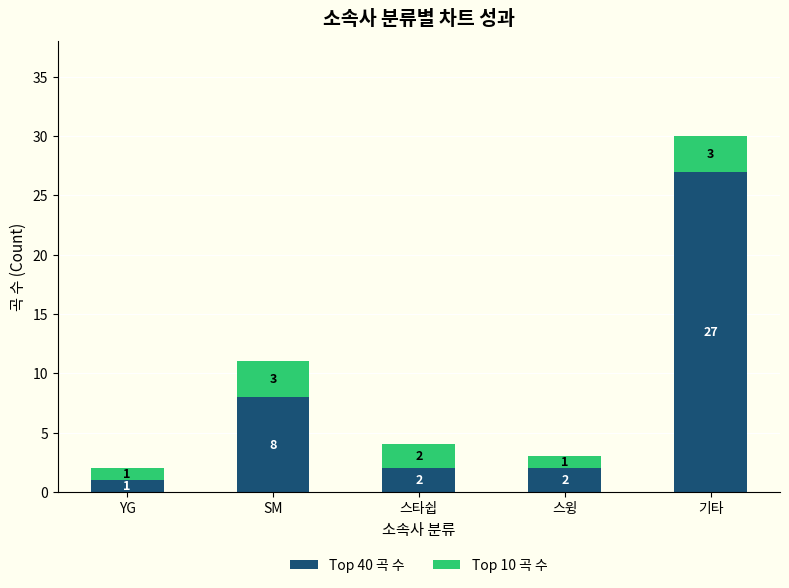

What is the total value across all series at 스윙?

3